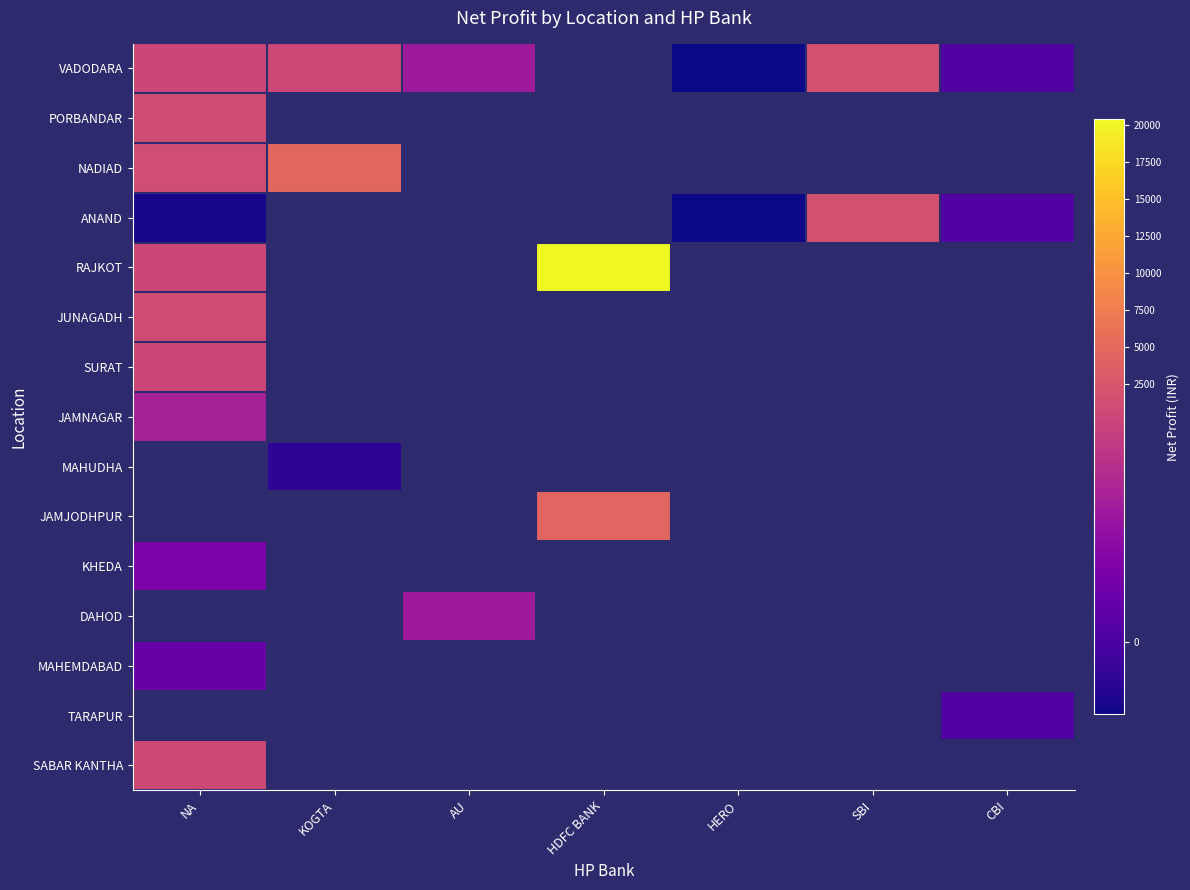

At which label is KHEDA closest to 102?

NA